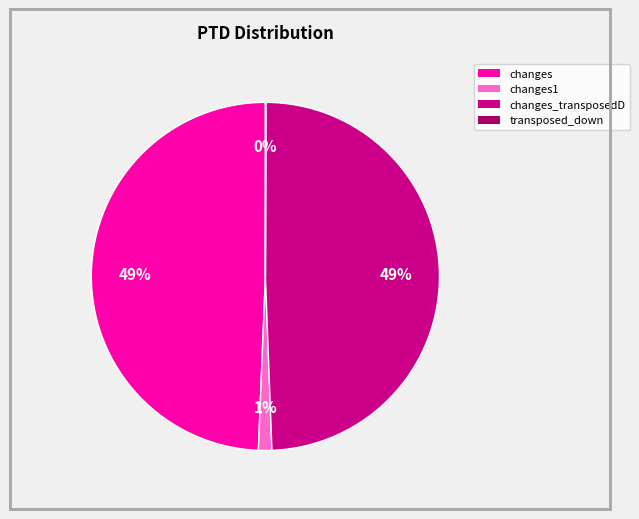

To the nearest percent, what is the average slice percentage?

25%